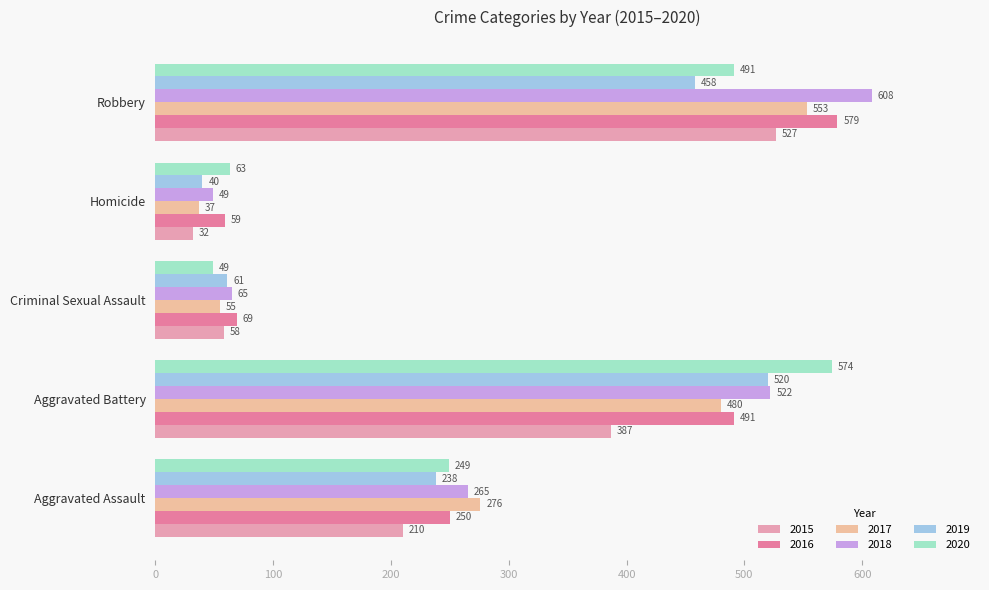

What are all the series names shown in the legend?

2015, 2016, 2017, 2018, 2019, 2020